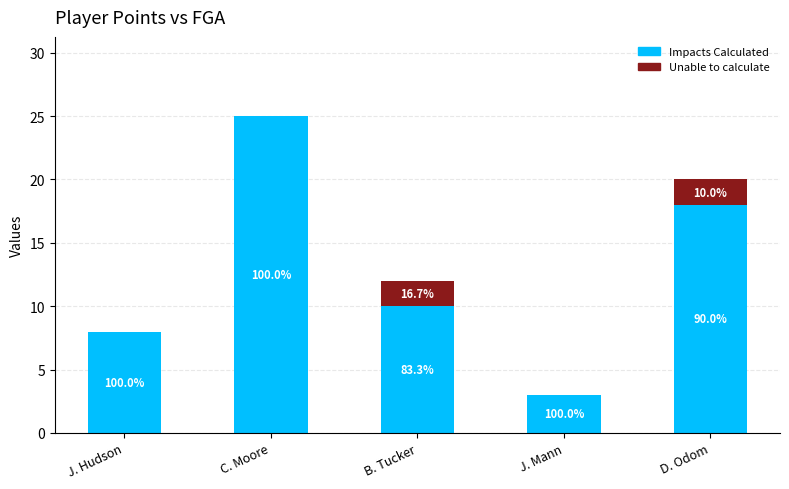

Which category has the highest value in the Impacts Calculated series?

C. Moore